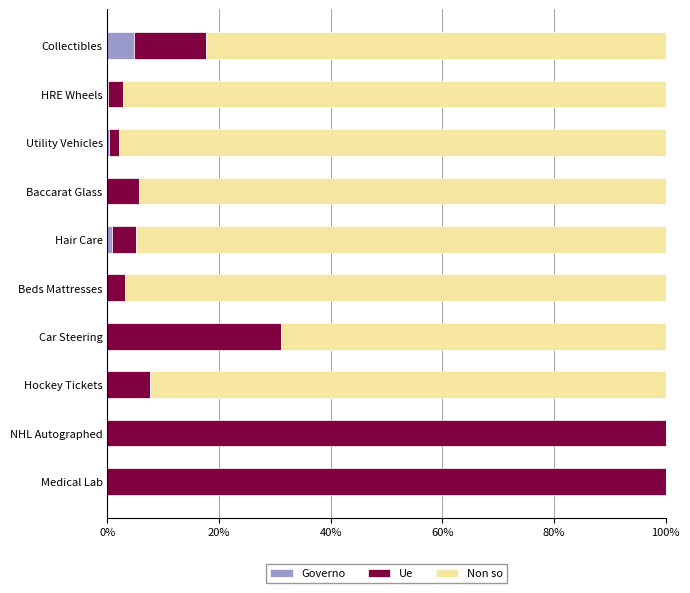

What are all the series names shown in the legend?

Governo, Ue, Non so